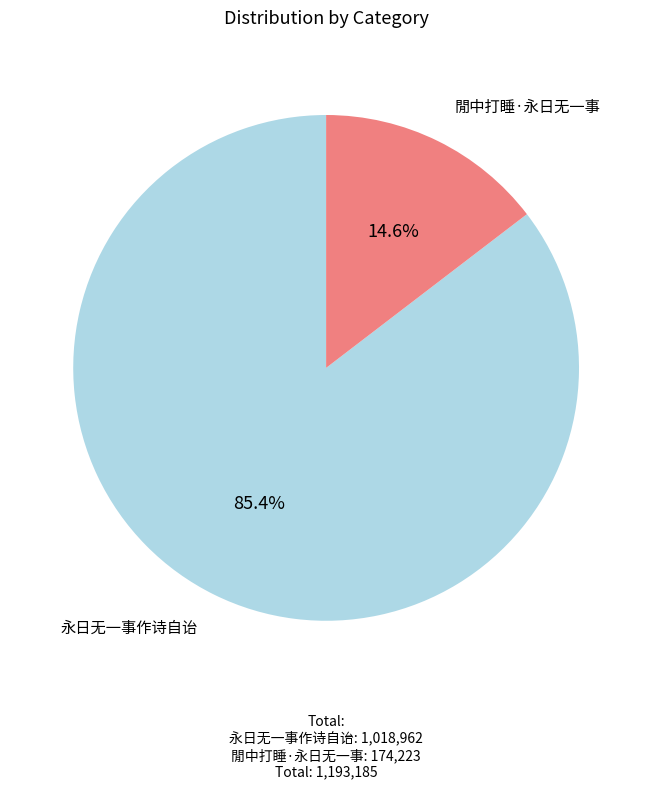

Count the number of slices in the pie.

2